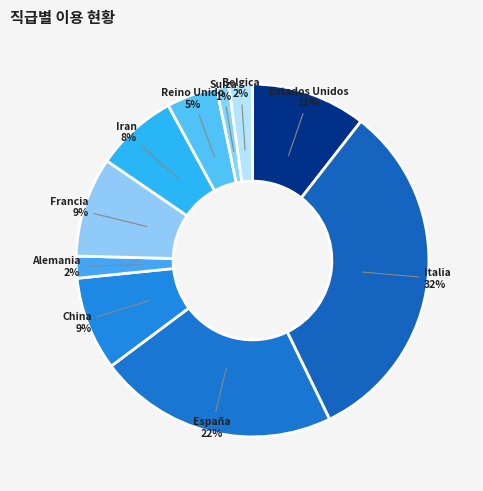

To the nearest percent, what is the average slice percentage?

10%